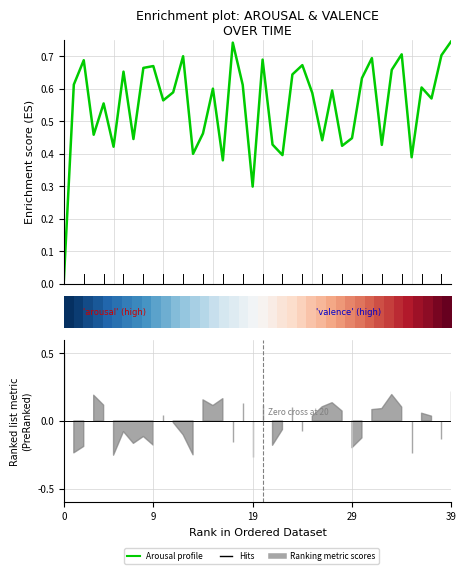

The value of arousal at 0 is 0.0. True or false?

False